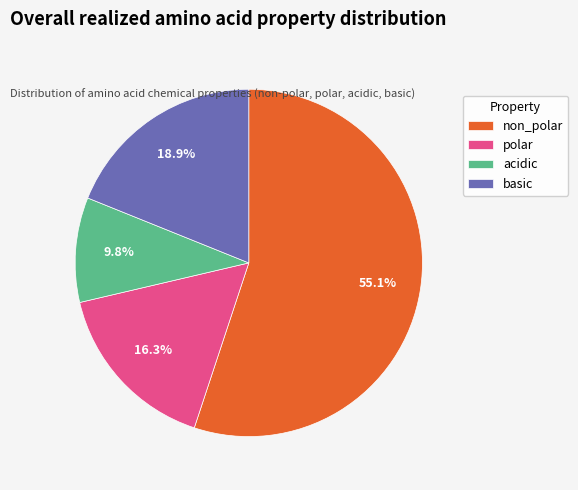

Which has a higher value, polar or basic?

basic